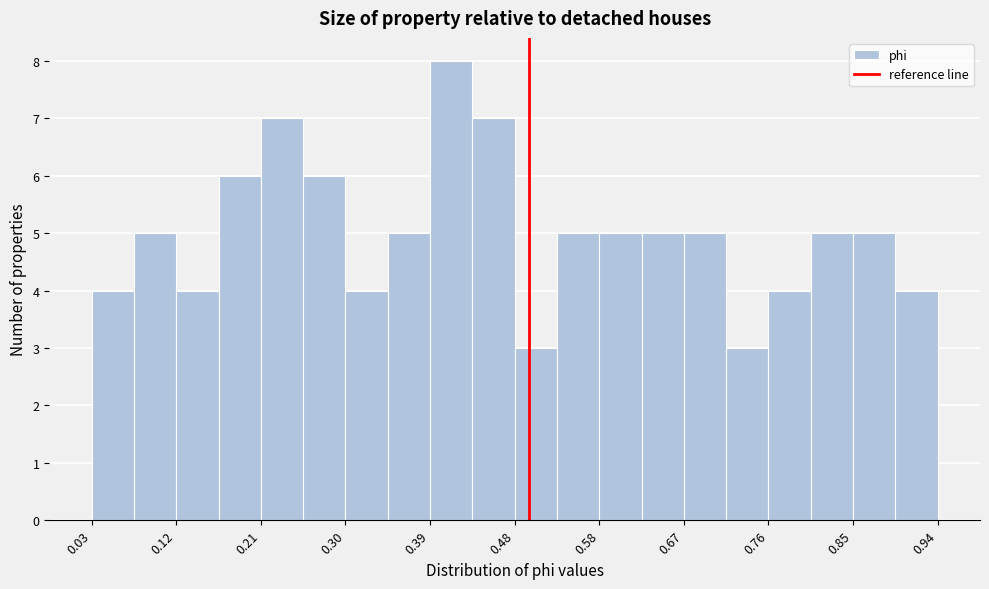

Reading left to right, list every bar in this chart as the range it spans on the x-axis followed by its height. Neither the bar edges nor the heights are printed on the chart, so give them approximately, as read against the axes.

0.03 to 0.08: 4
0.08 to 0.12: 5
0.12 to 0.17: 4
0.17 to 0.21: 6
0.21 to 0.26: 7
0.26 to 0.30: 6
0.30 to 0.35: 4
0.35 to 0.39: 5
0.39 to 0.44: 8
0.44 to 0.49: 7
0.49 to 0.53: 3
0.53 to 0.58: 5
0.58 to 0.62: 5
0.62 to 0.67: 5
0.67 to 0.71: 5
0.71 to 0.76: 3
0.76 to 0.80: 4
0.80 to 0.85: 5
0.85 to 0.89: 5
0.89 to 0.94: 4